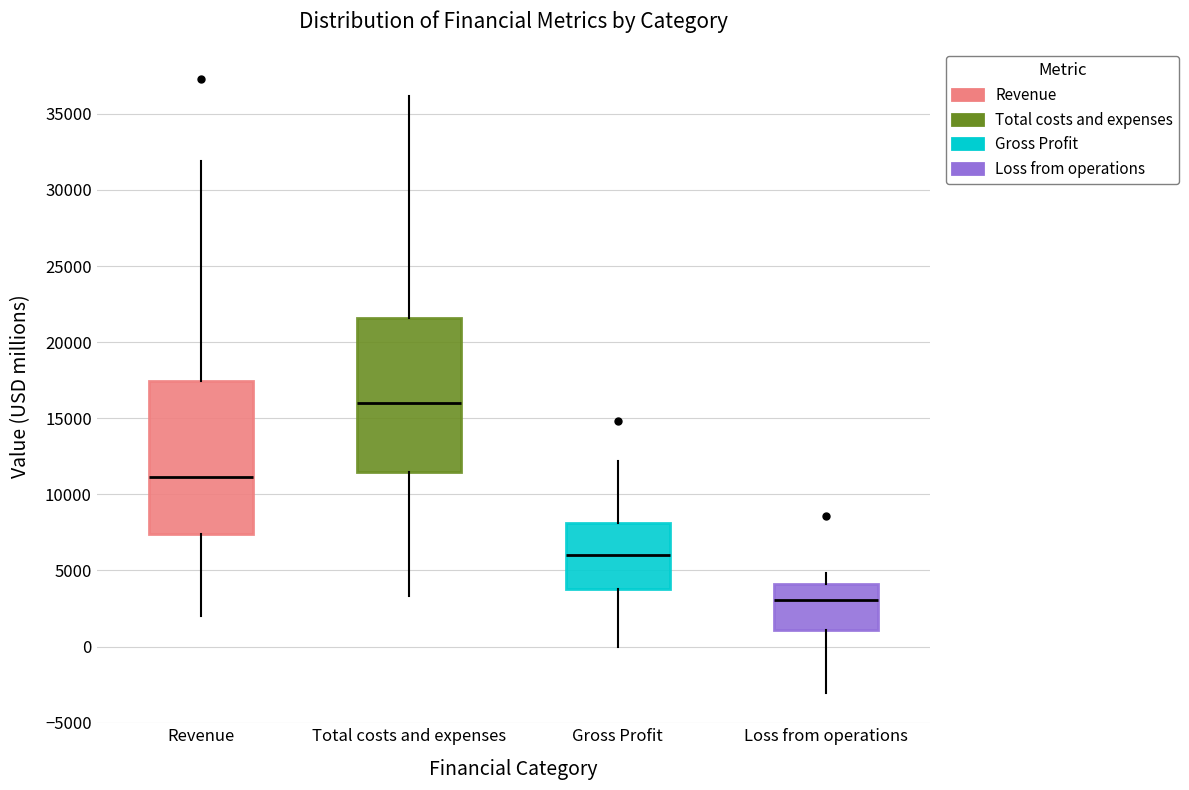

Reading left to right, transcribe this box plot: for each box, give where its median line is, the range the box spans, and where its two whiskers end, as read against the y-axis. The values are not printed on the chart, so give them approximately, as read against the axis.

Revenue: median 11000, box 7500 to 17500, whiskers 2000 to 32000
Total costs and expenses: median 16000, box 11500 to 21500, whiskers 3500 to 36000
Gross Profit: median 6000, box 4000 to 8000, whiskers 0 to 12000
Loss from operations: median 3000, box 1000 to 4000, whiskers -3000 to 5000